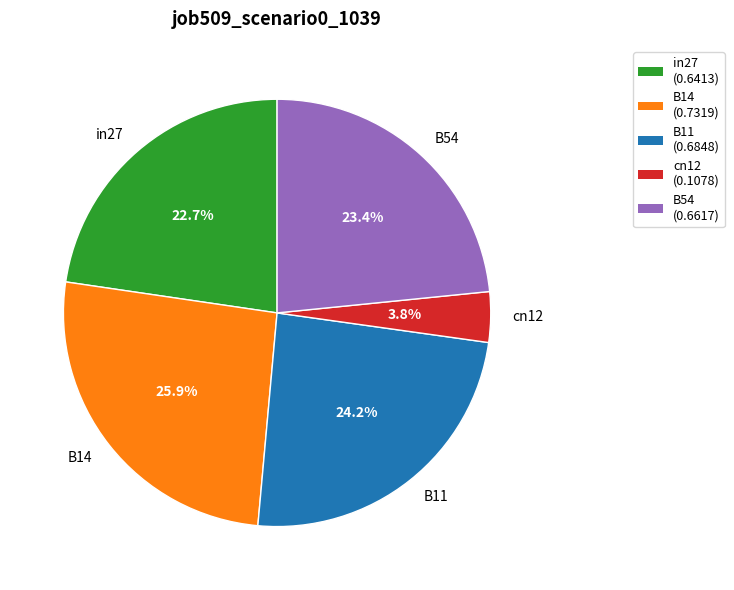

What is the smallest slice in the pie chart?

cn12